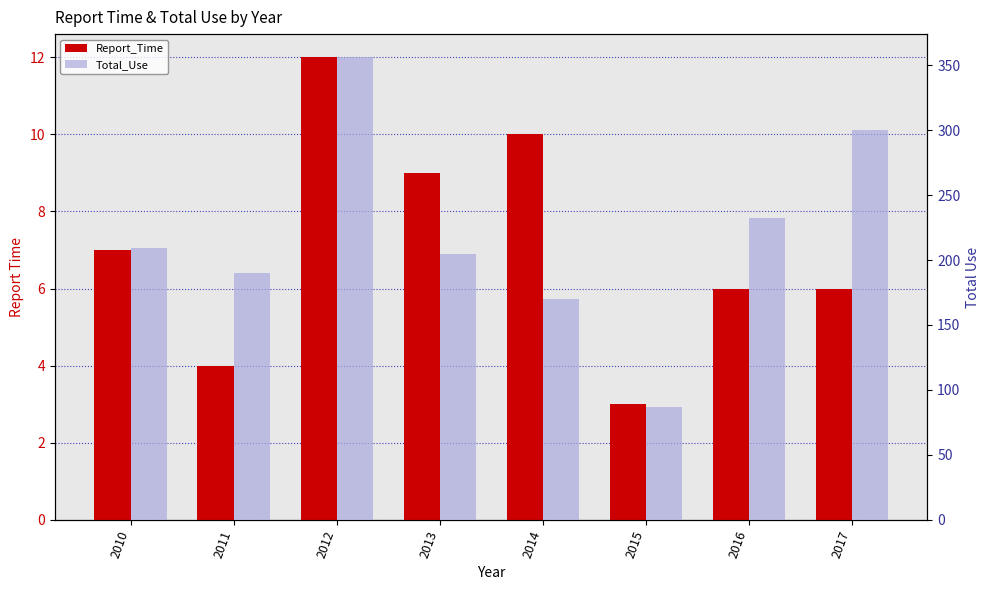

At which category is the sum across all series the highest?

2012